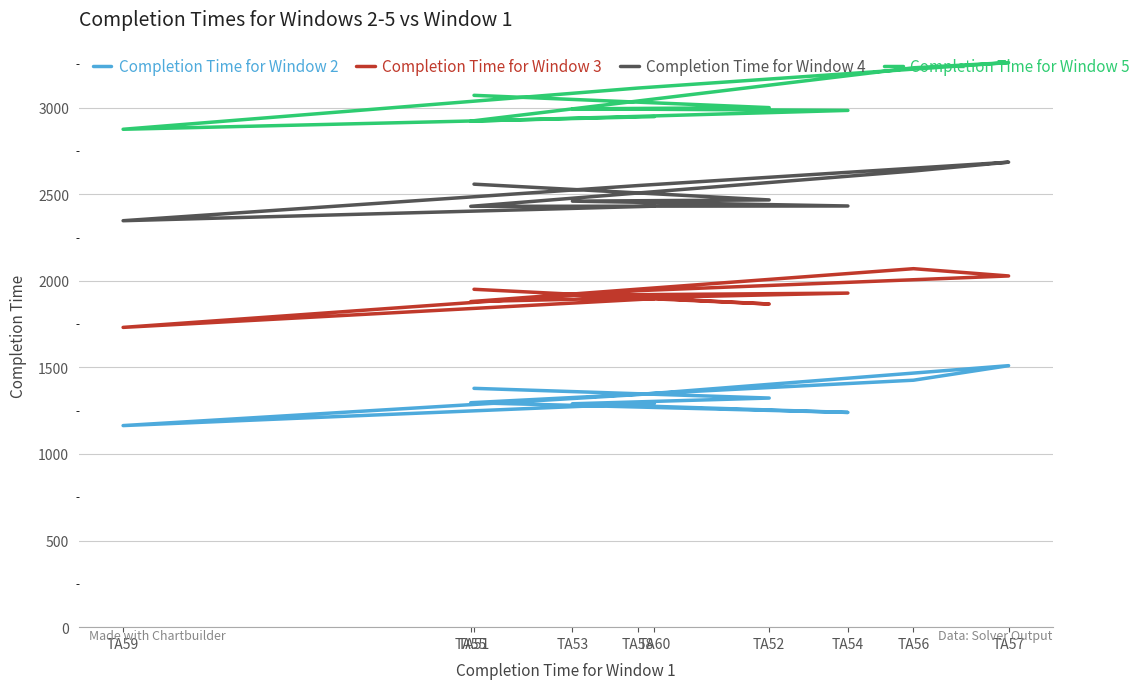

What is the difference between the highest and lowest values at TA52?

1677